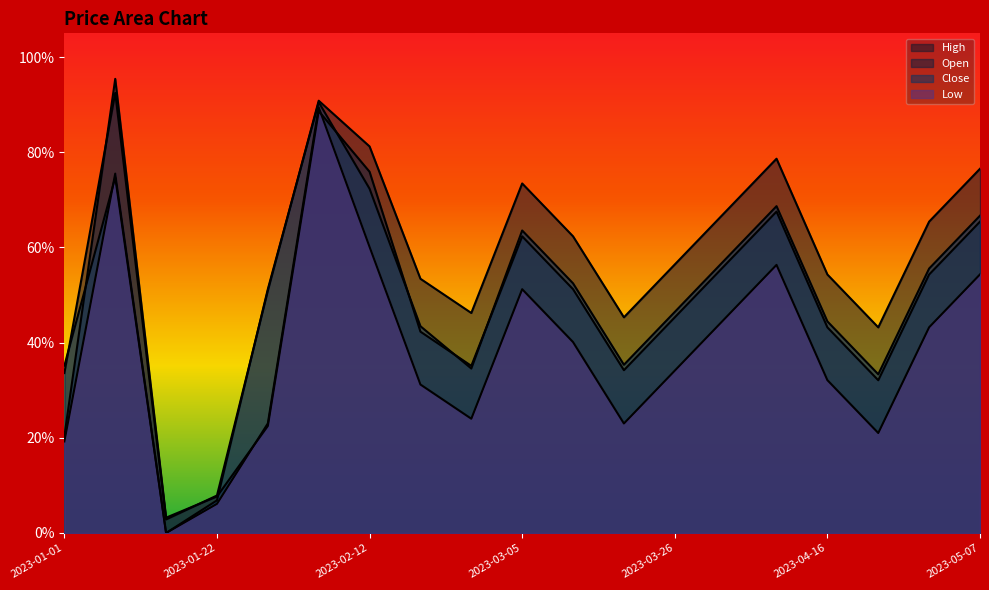

At which category does Low reach its first local valley?

2023-01-15